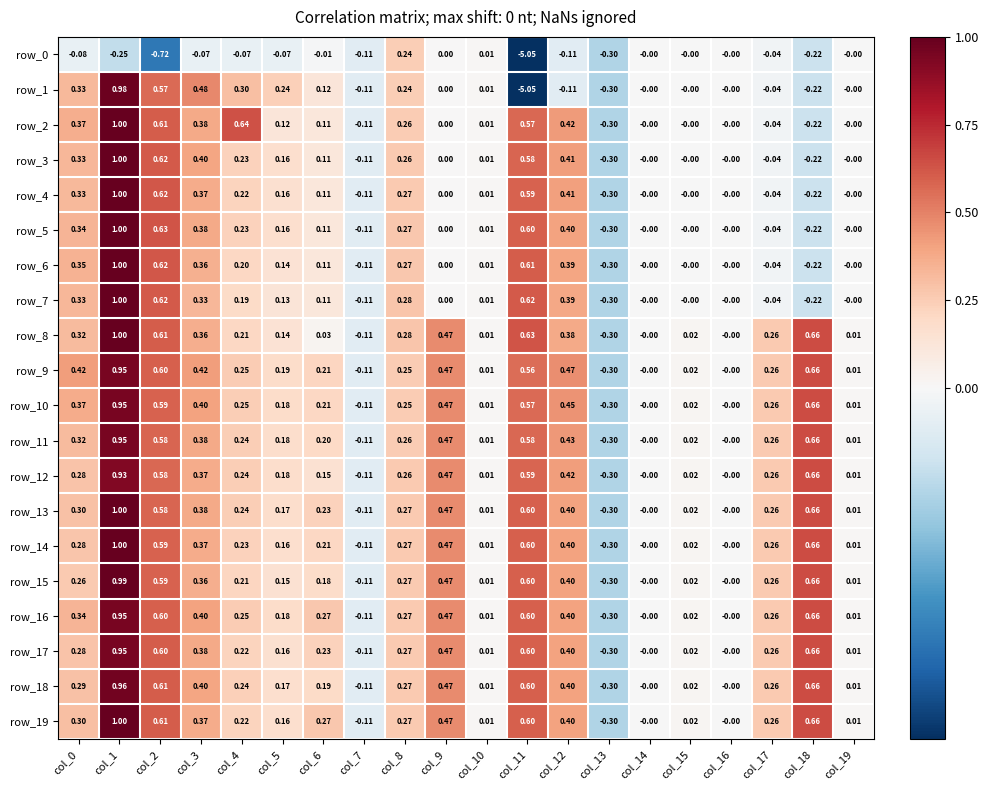

Is the value of row_8 at col_6 greater than the value of row_12 at col_16?

Yes